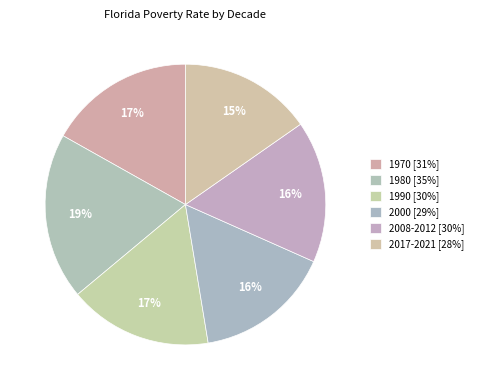

Count the number of slices in the pie.

6